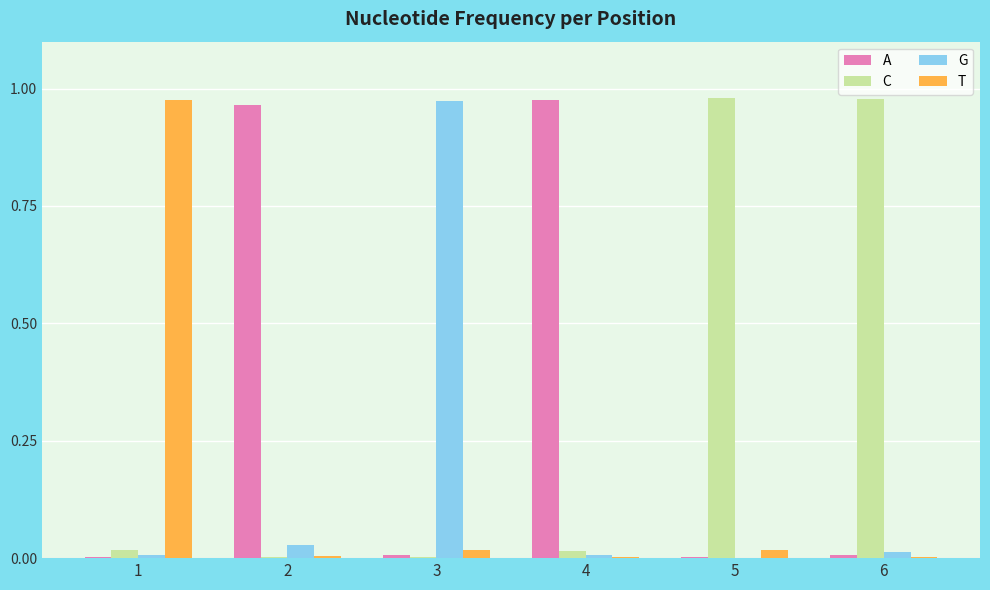

What is the sum of all A values?

2.0